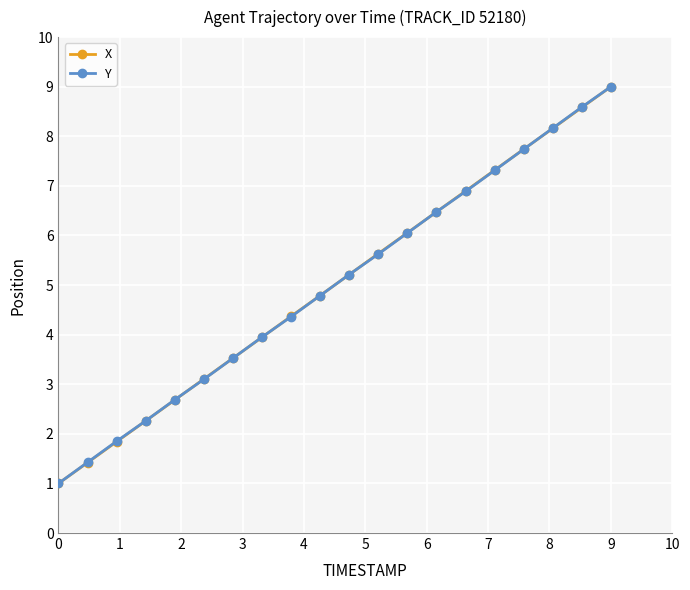

What are all the series names shown in the legend?

X, Y